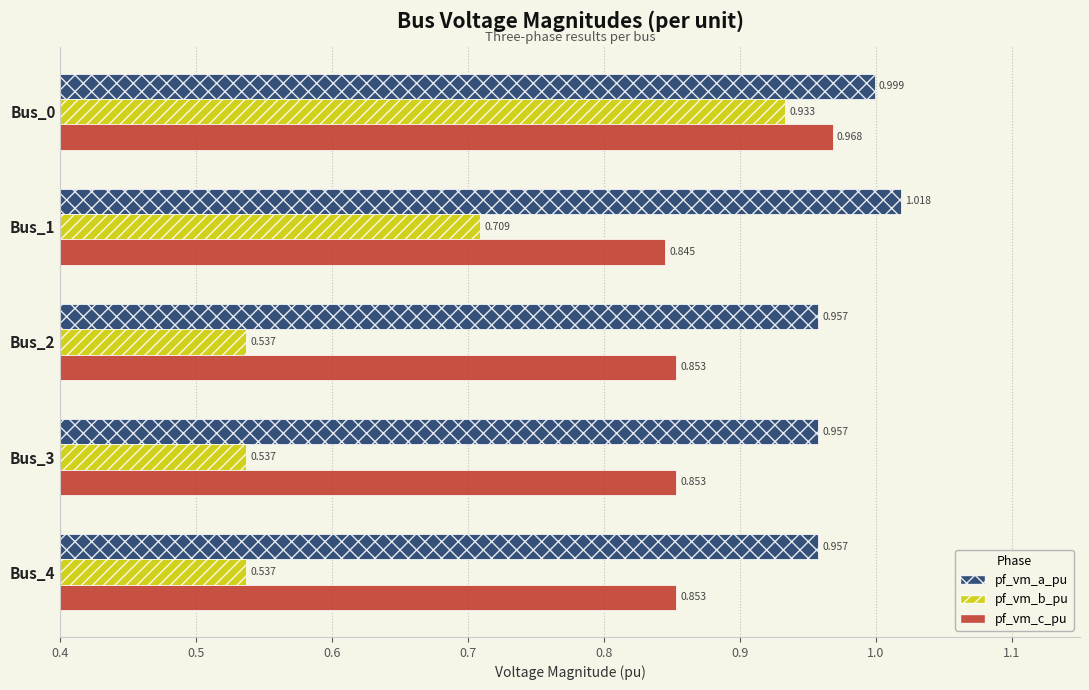

Which series has the largest total across all categories?

pf_vm_a_pu